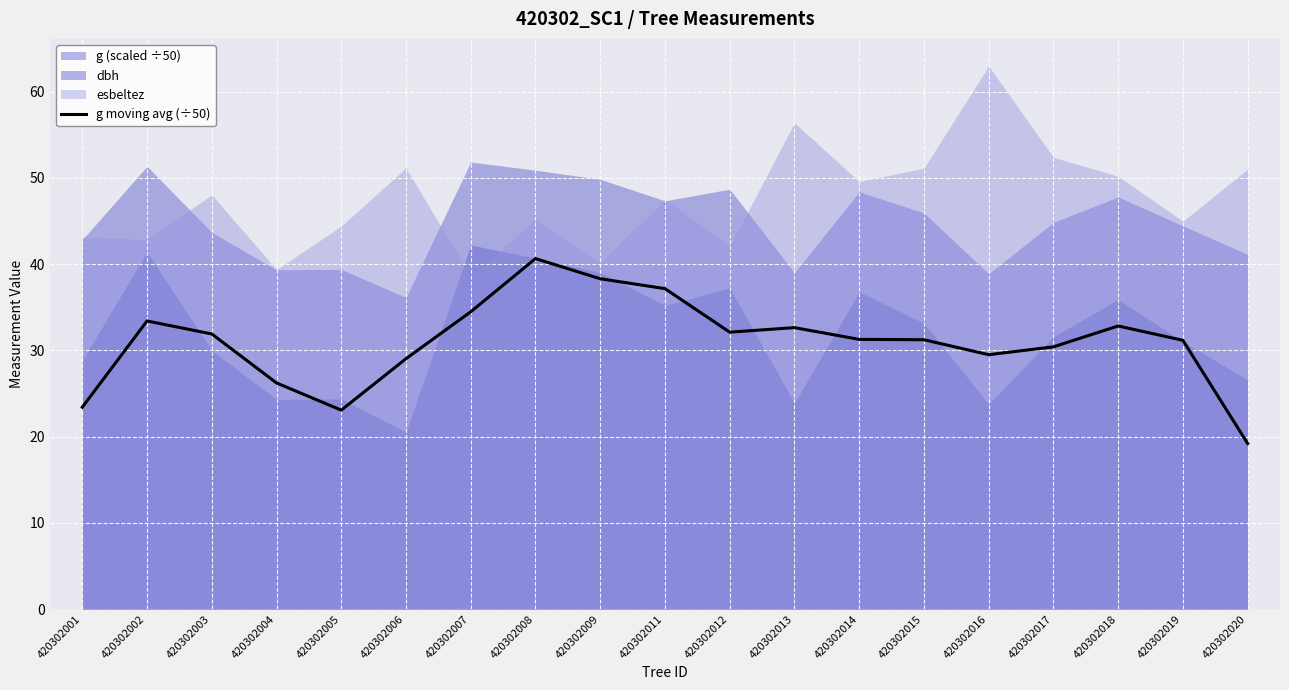

Rank the categories by value from highest to lowest.

420302008, 420302009, 420302011, 420302007, 420302002, 420302018, 420302013, 420302012, 420302003, 420302014, 420302015, 420302019, 420302017, 420302016, 420302006, 420302004, 420302001, 420302005, 420302020